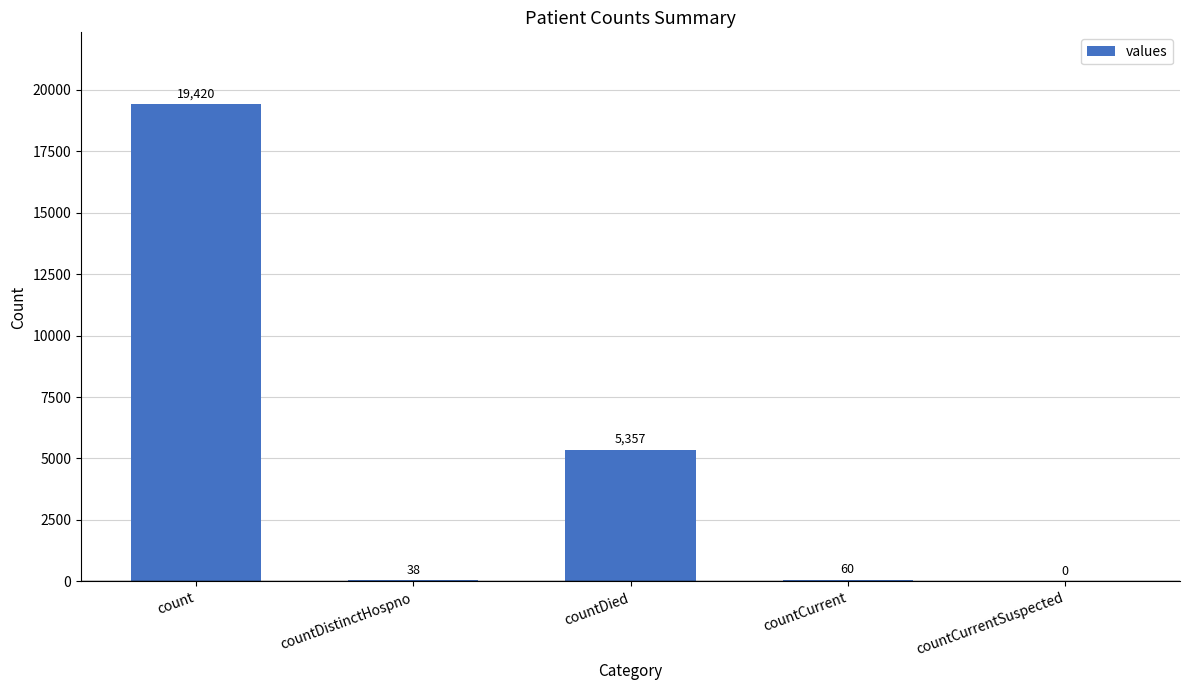

Reading right to left, what are all the values shown in this chart?

countCurrentSuspected=0	countCurrent=60	countDied=5357	countDistinctHospno=38	count=19420